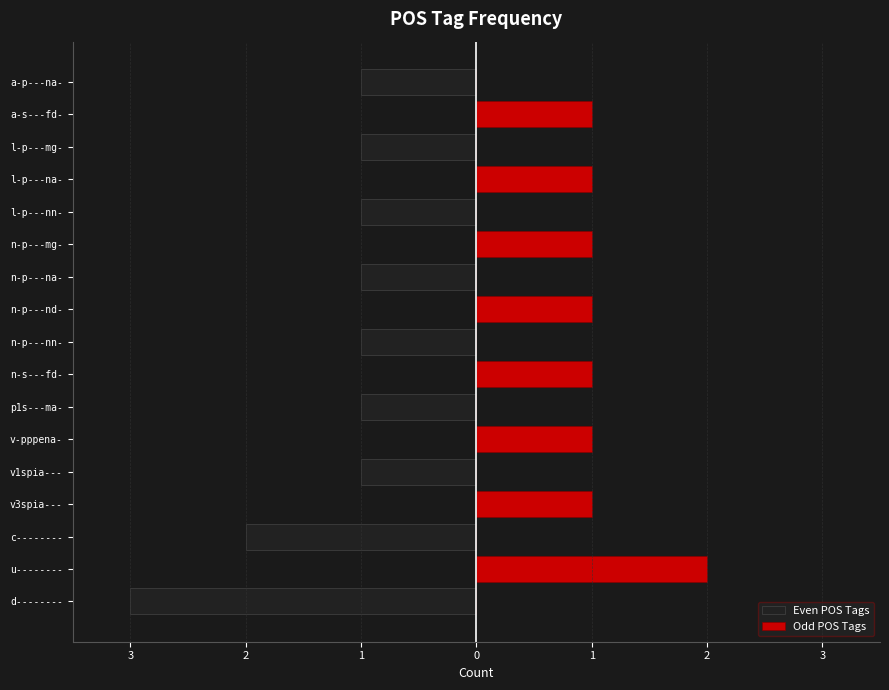

Between n-p---mg- and l-p---na-, which is larger?

n-p---mg-